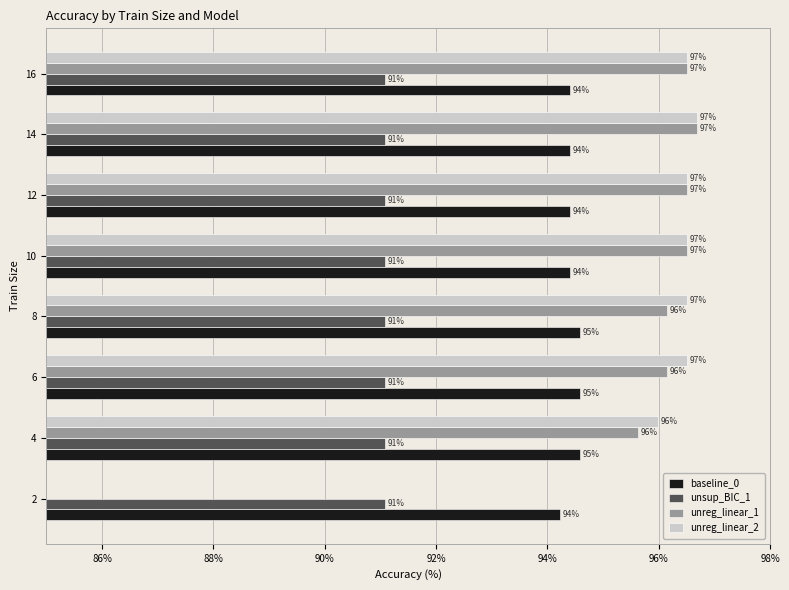

How many series are shown in this chart?

4